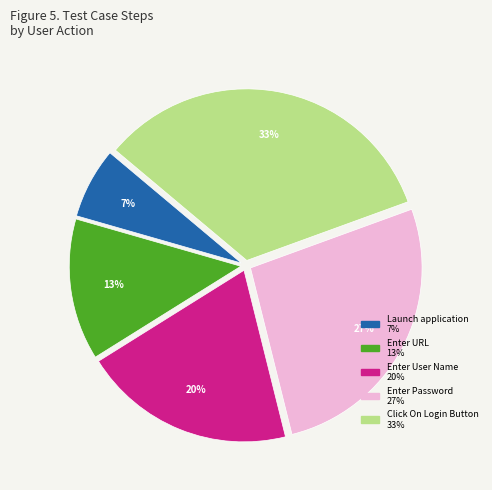

Approximately how many times larger is the value at Launch application compared to Enter User Name?

0.3